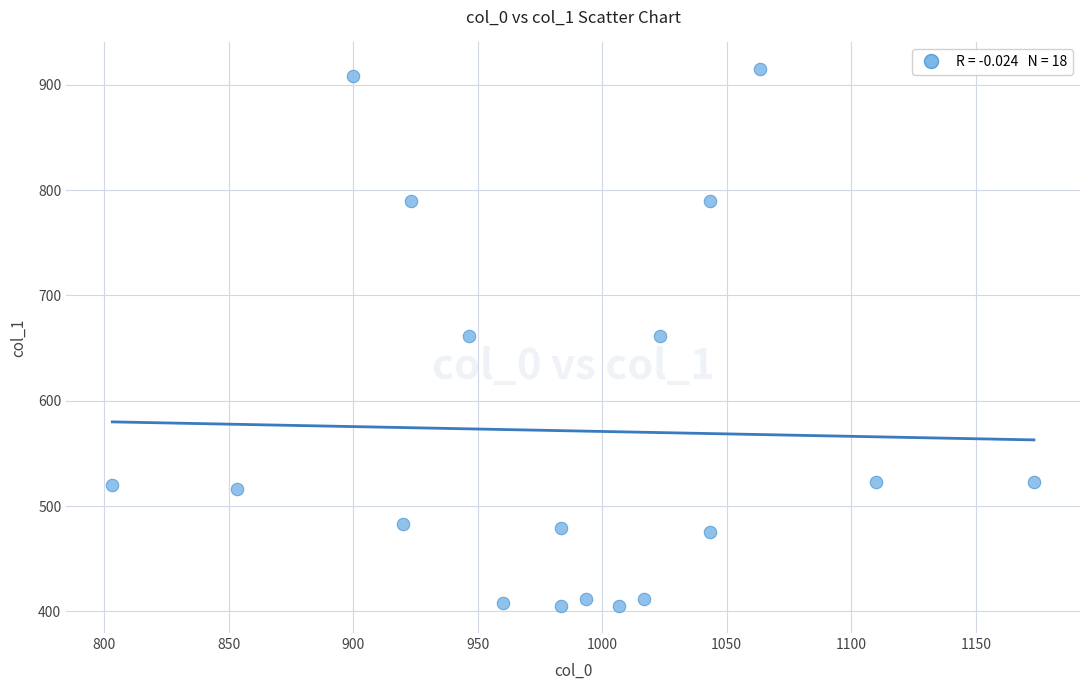

What is the range of X values (max minus min)?

370.0